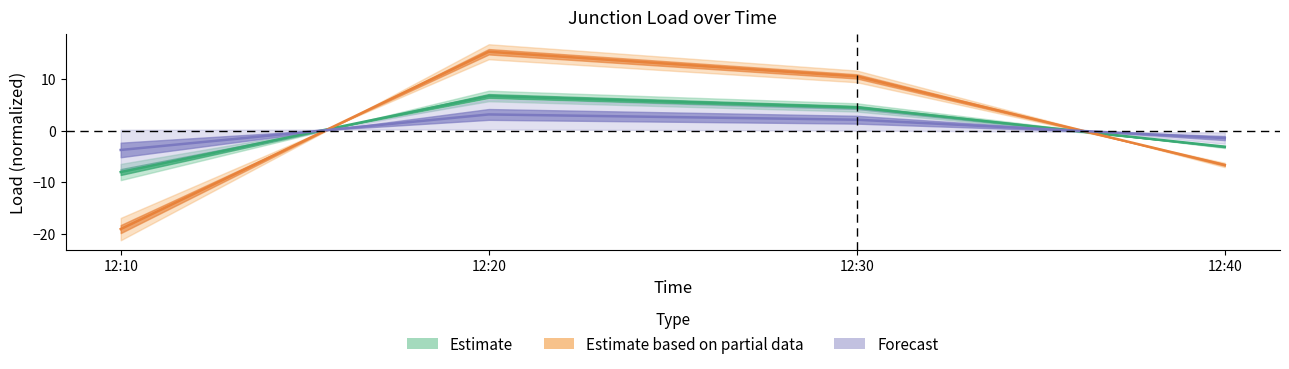

Where is J1 nearest to the value -1?

12:40